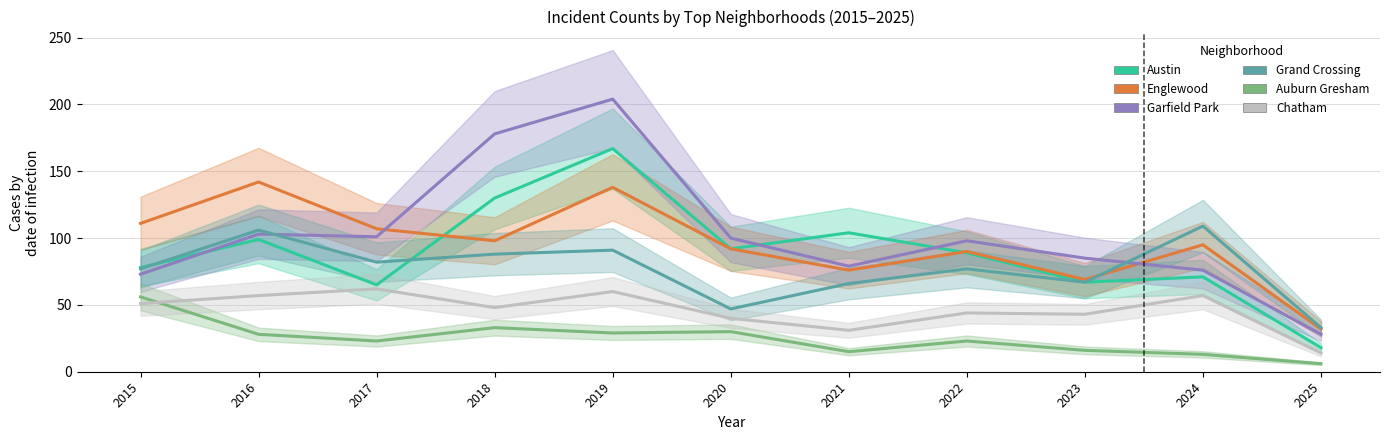

True or false: Chatham and Auburn Gresham cross at least once.

True